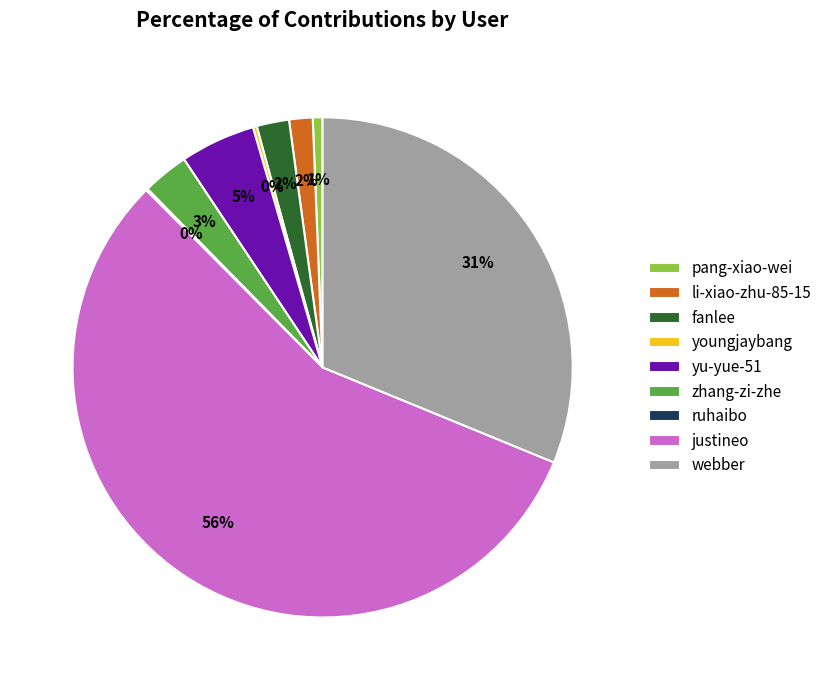

To the nearest percent, what portion does li-xiao-zhu-85-15 represent?

2%